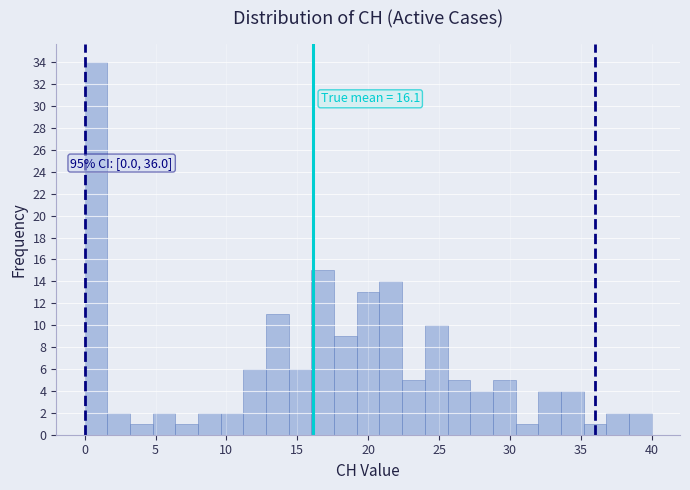

Around what value on the x-axis is the tallest bar? Give the approximate position of its centre, as read against the axis.

1.0